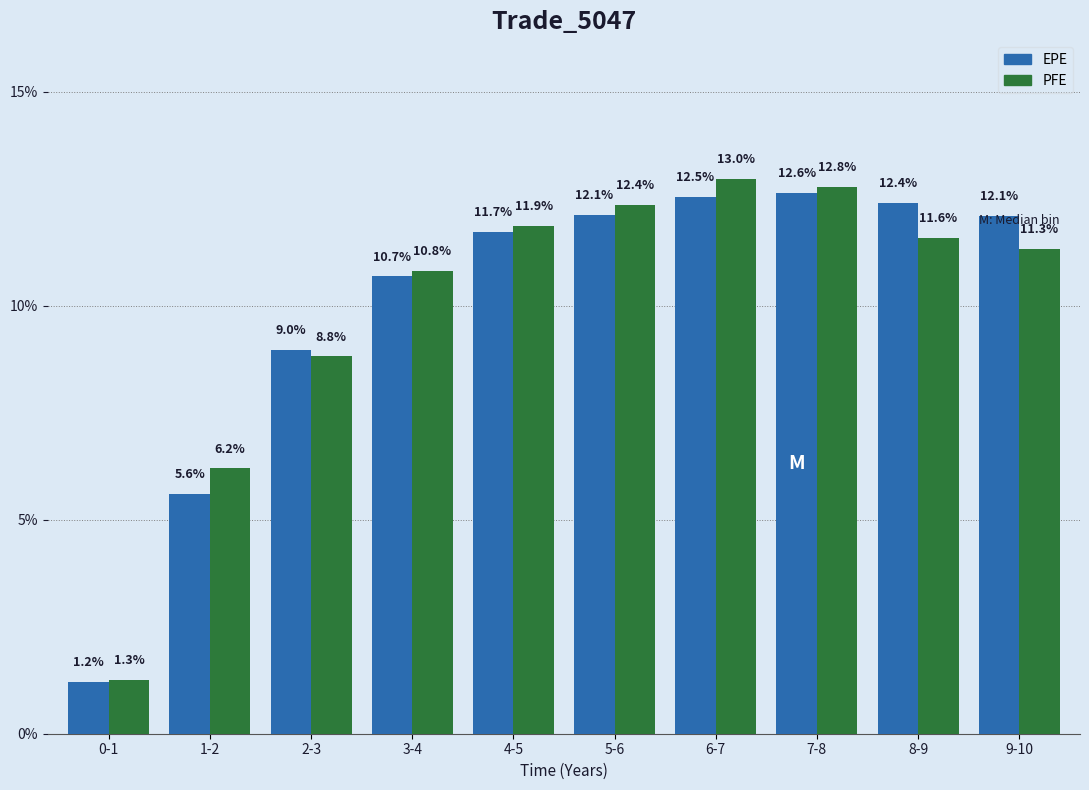

Rank the series at 8-9 from lowest to highest value.

PFE, EPE